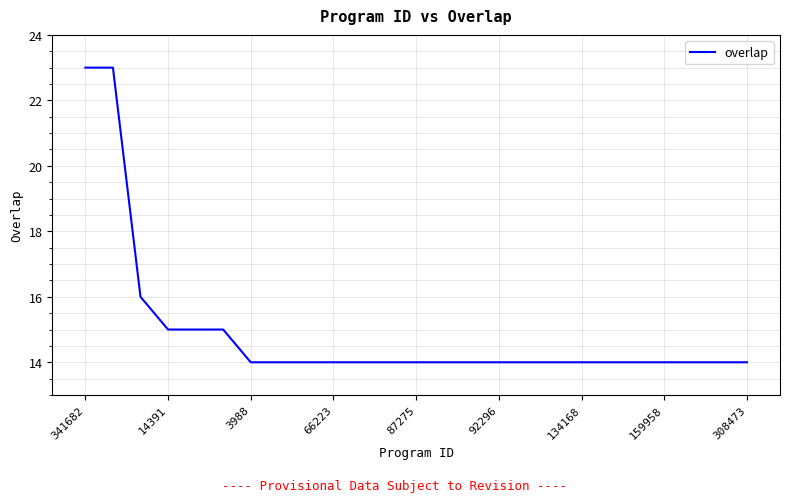

Reading left to right, what are all the values shown in this chart?

23	23	16	15	15	15	14	14	14	14	14	14	14	14	14	14	14	14	14	14	14	14	14	14	14